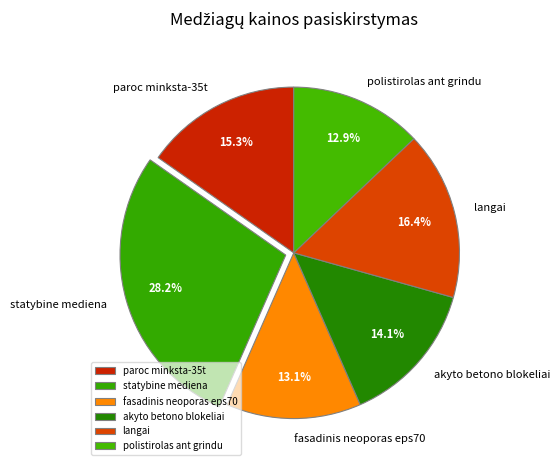

Which category has the biggest portion of the pie?

statybine mediena